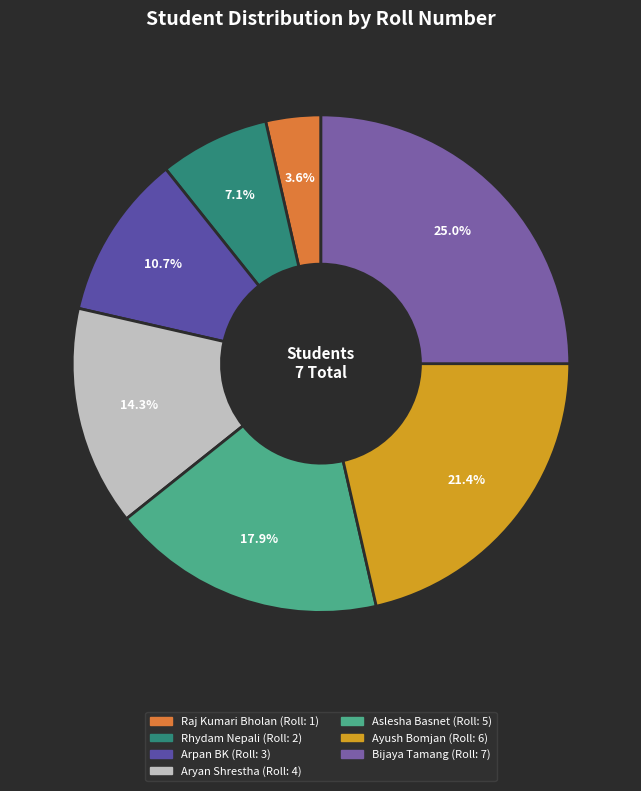

To the nearest percent, what percentage of the pie is Raj Kumari Bholan?

4%